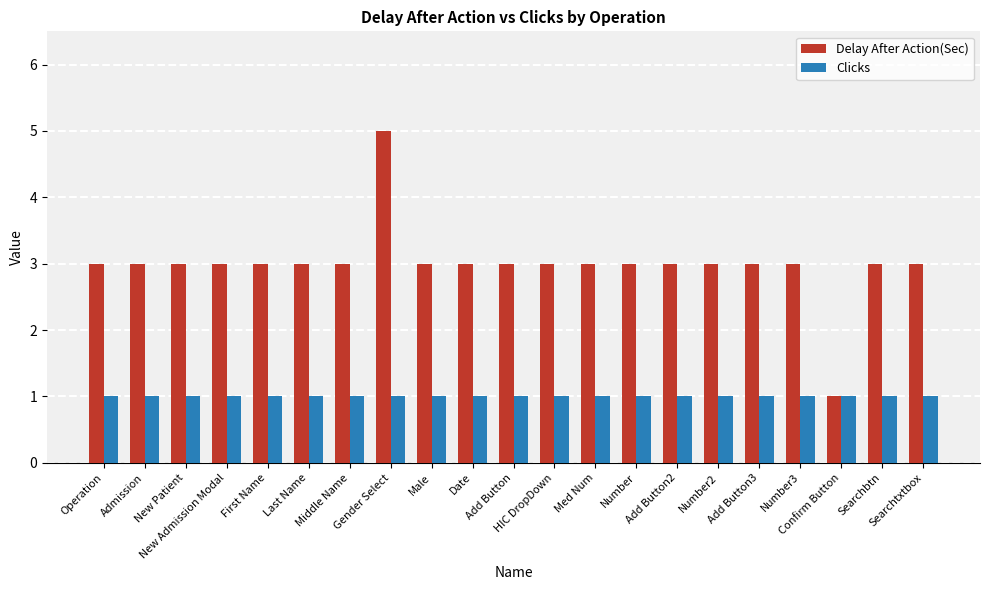

What position from the left is New Patient?

3